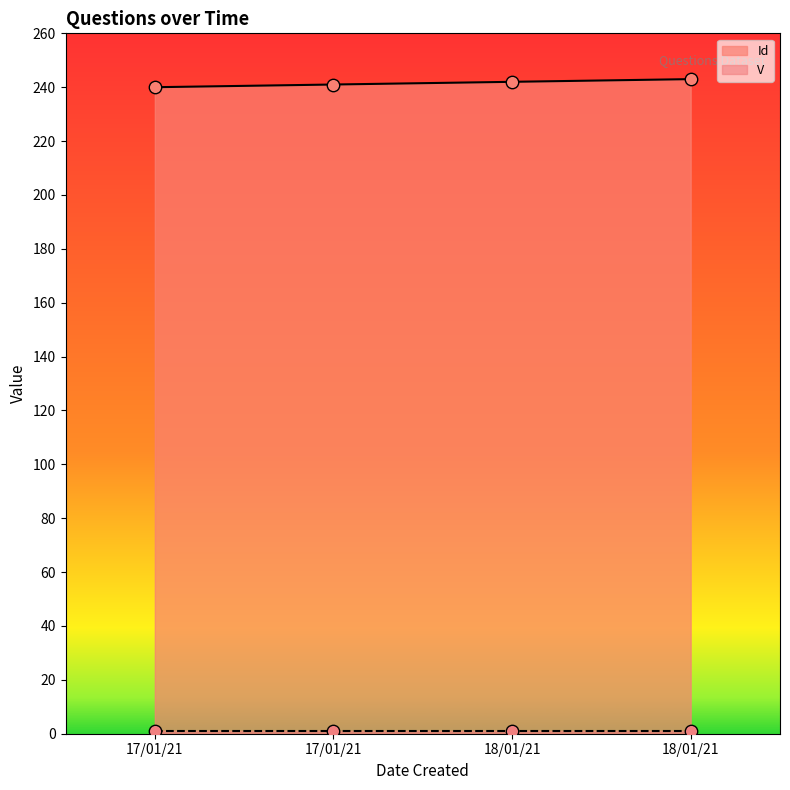

What is the change in value from 17/01/21 to 18/01/21?

+1